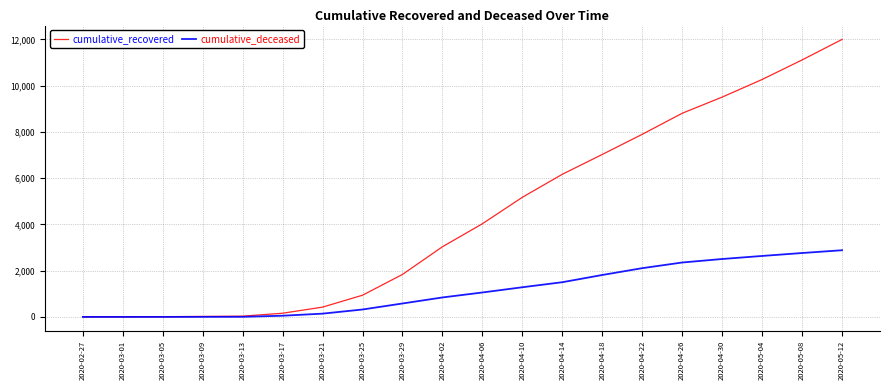

Where is cumulative_recovered nearest to the value 5999?

2020-04-14